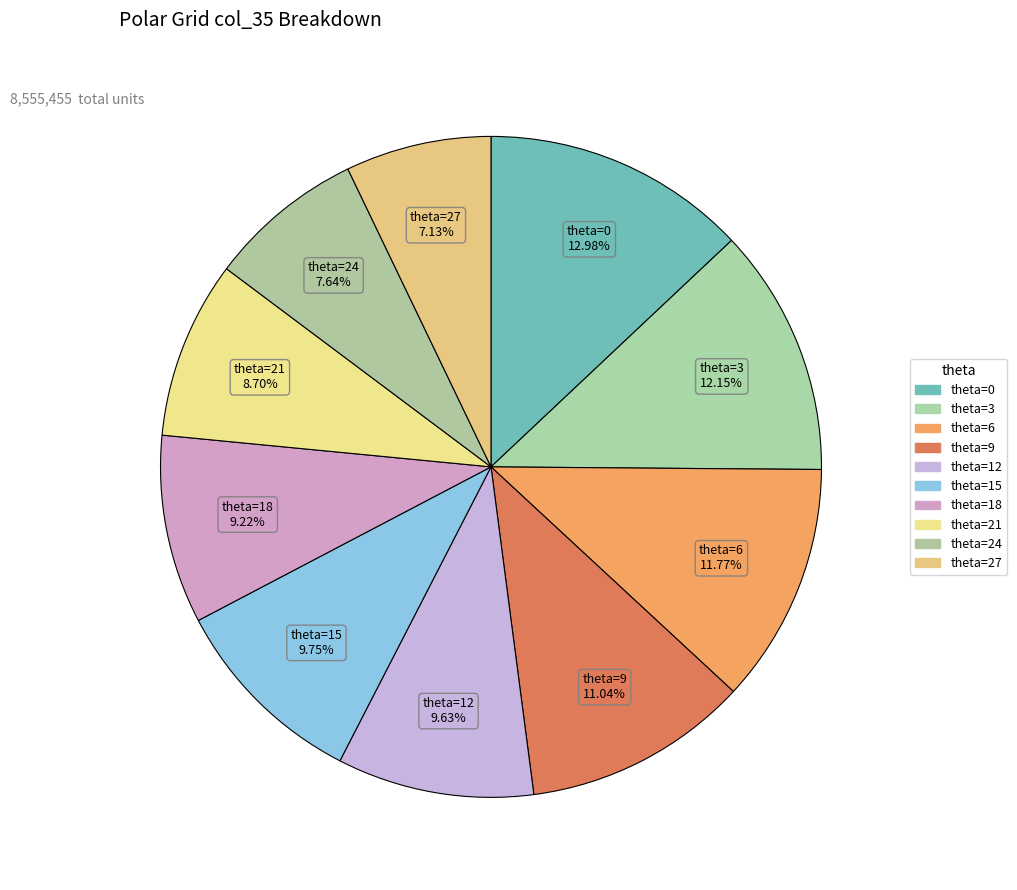

Which slice is the smallest?

theta=27